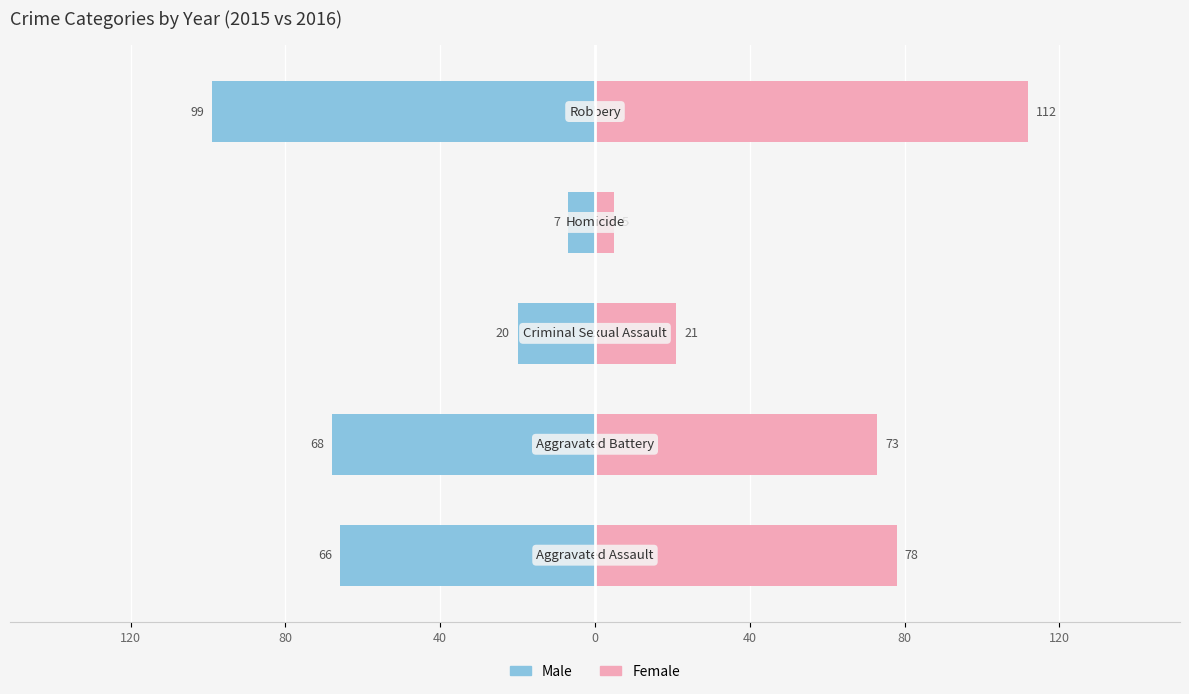

Which series has the largest range (max minus min)?

Female